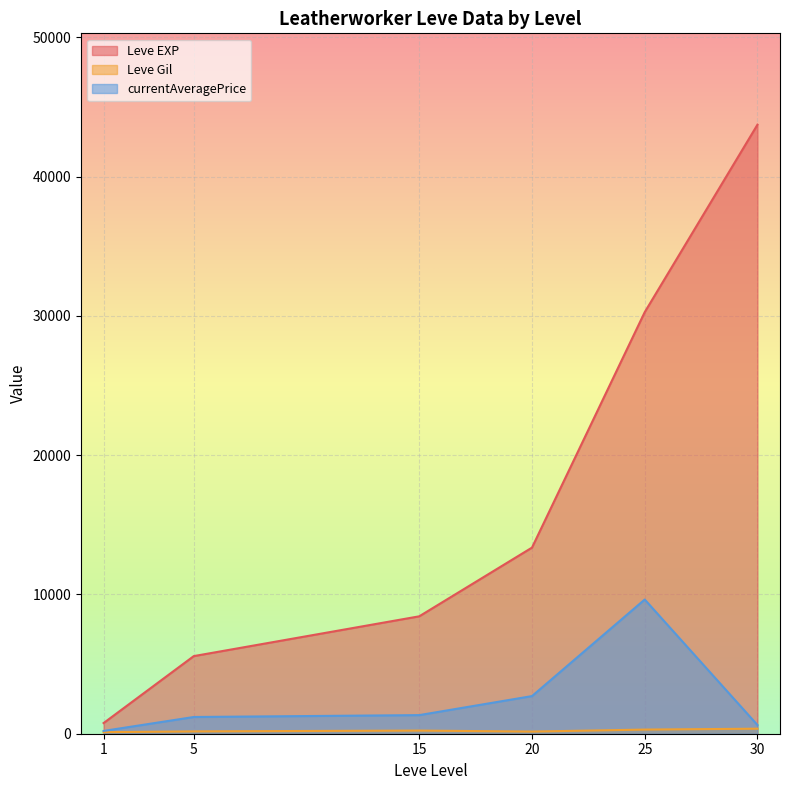

How many lines are shown in the chart?

3